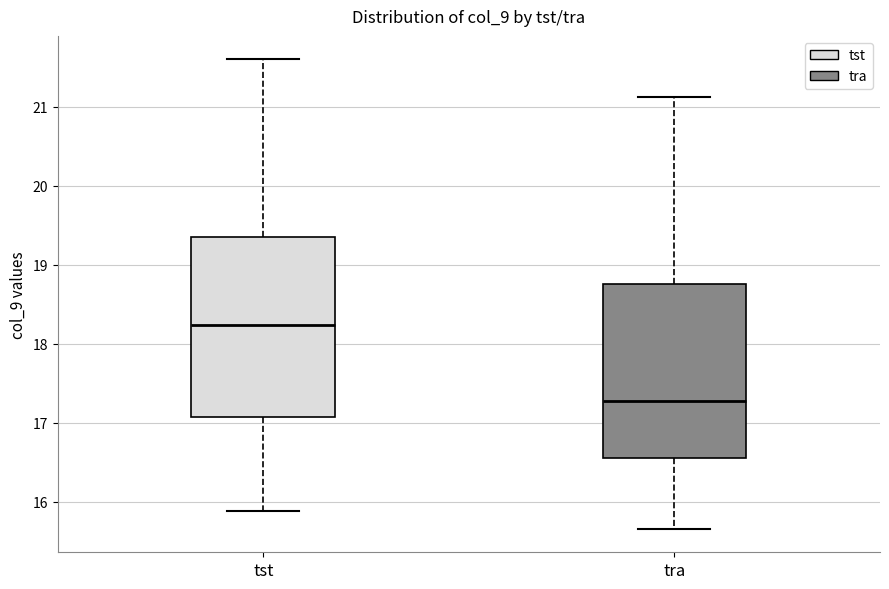

Where does the median line of the box for tra sit on the y-axis? The values are not printed on the chart, so give them approximately, as read against the axis.

17.3